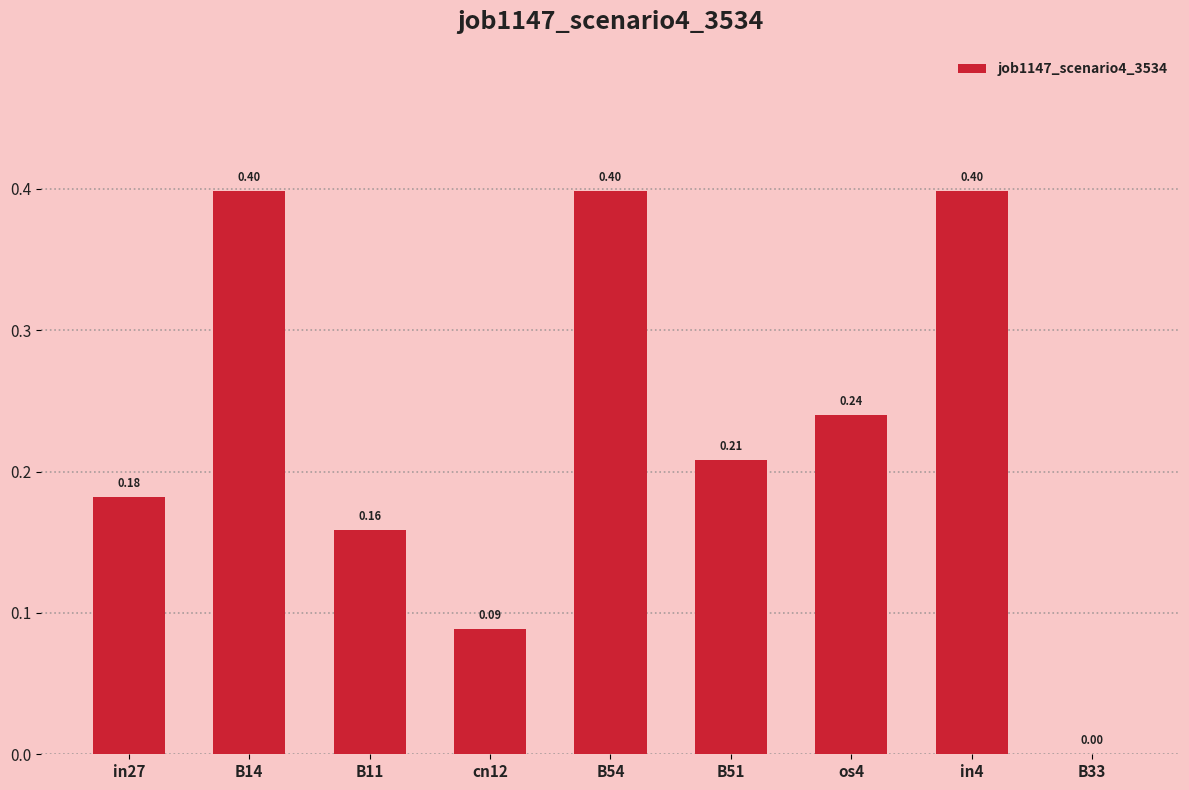

Between B14 and in27, which is larger?

B14